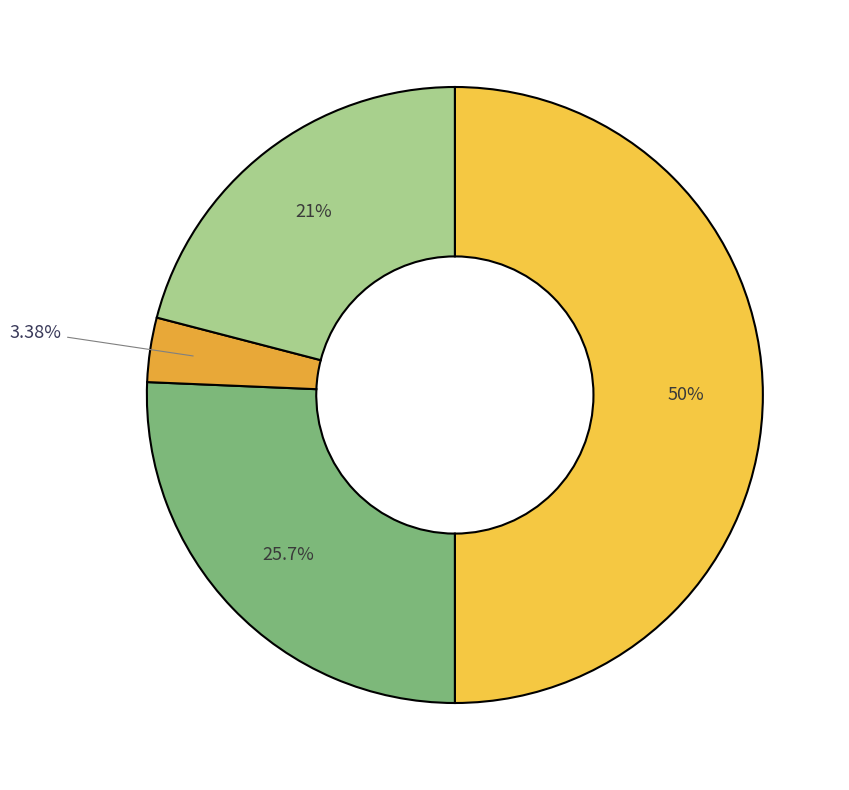

How many segments does this pie chart have?

4